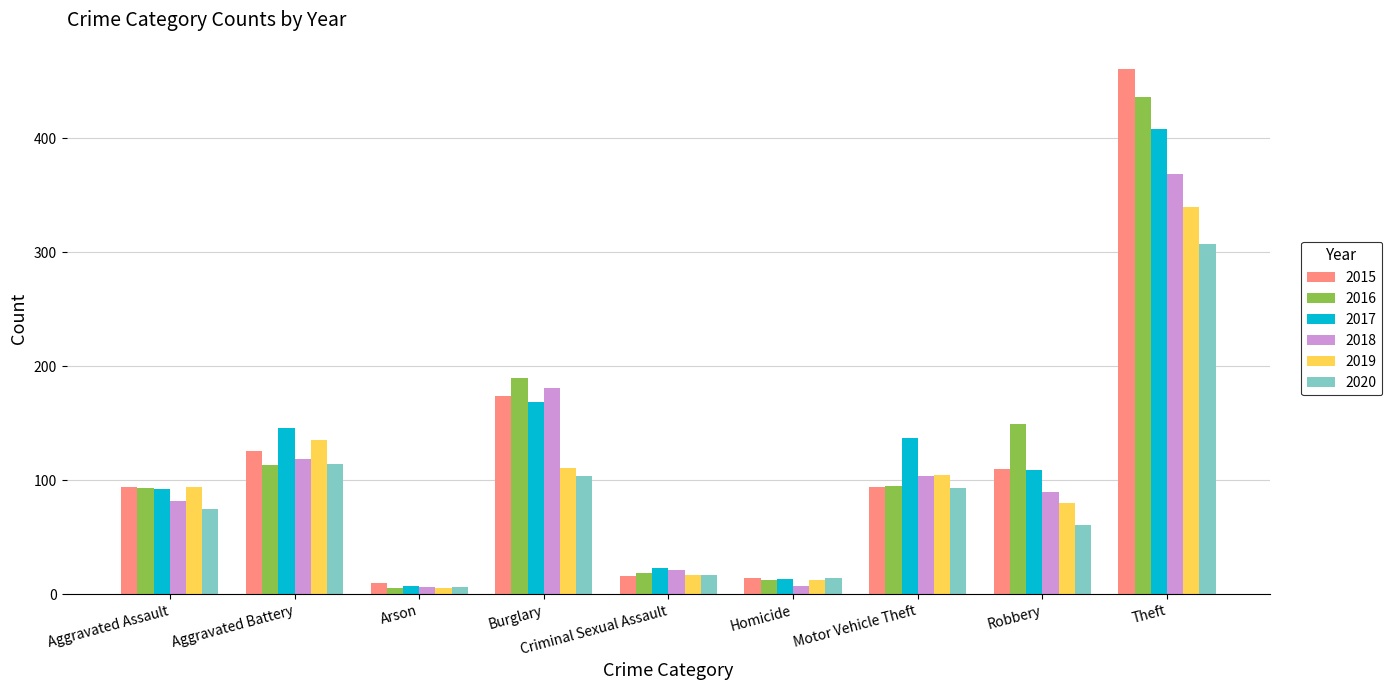

What is the value of the 2017 bar at the 8th from the left?

109